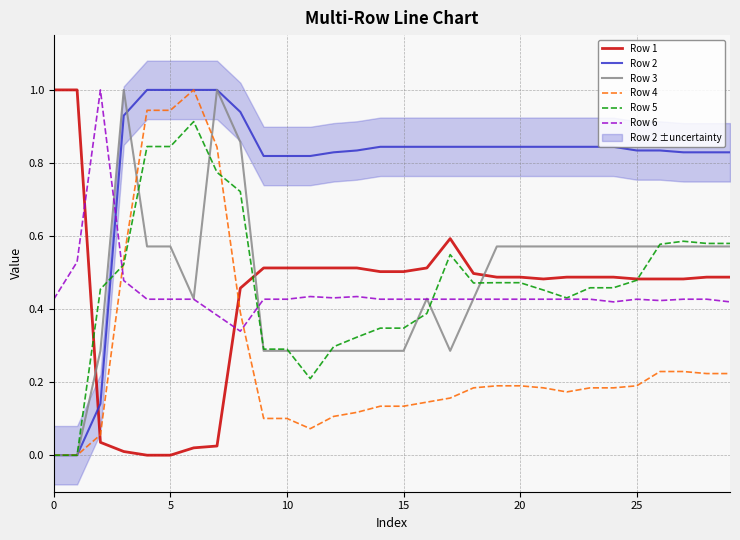

What is the total value across all series at 29?

3.1